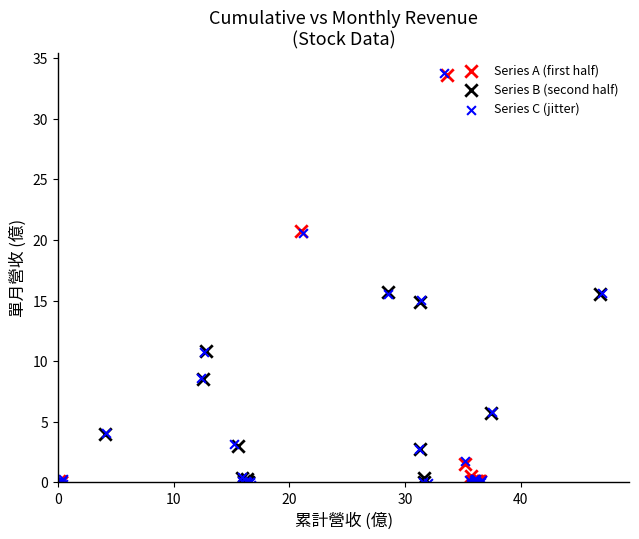

Which series has the largest Y range (max minus min)?

Series C (jitter)